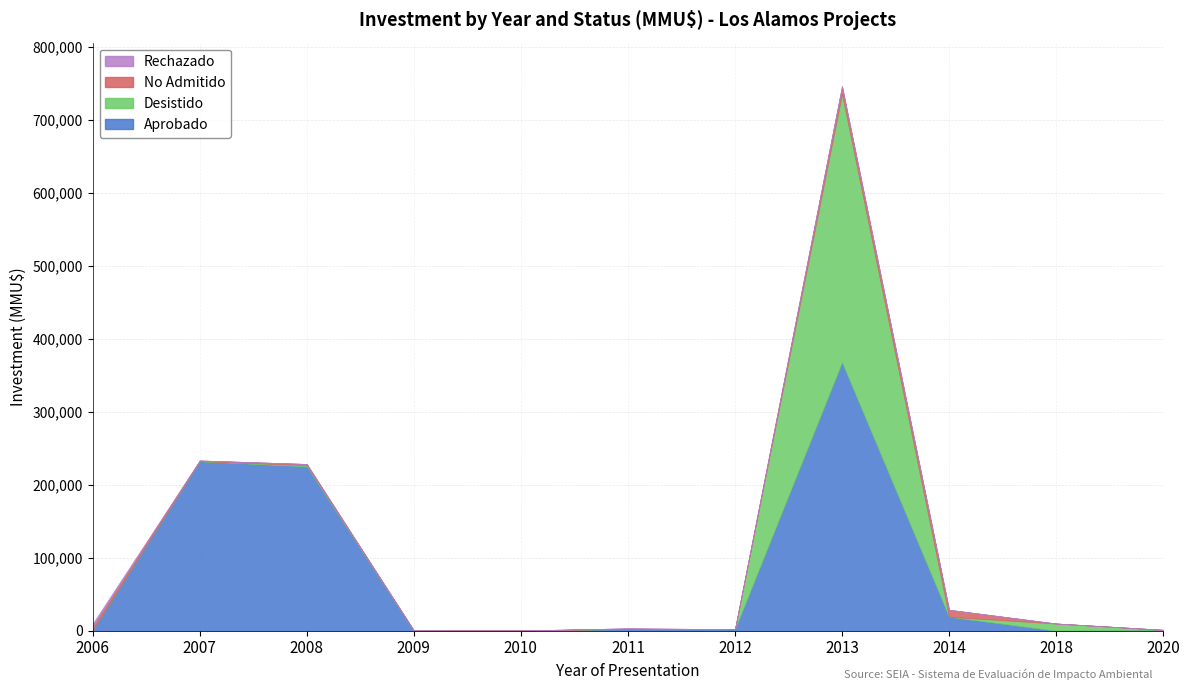

Does the chart have visible grid lines?

Yes